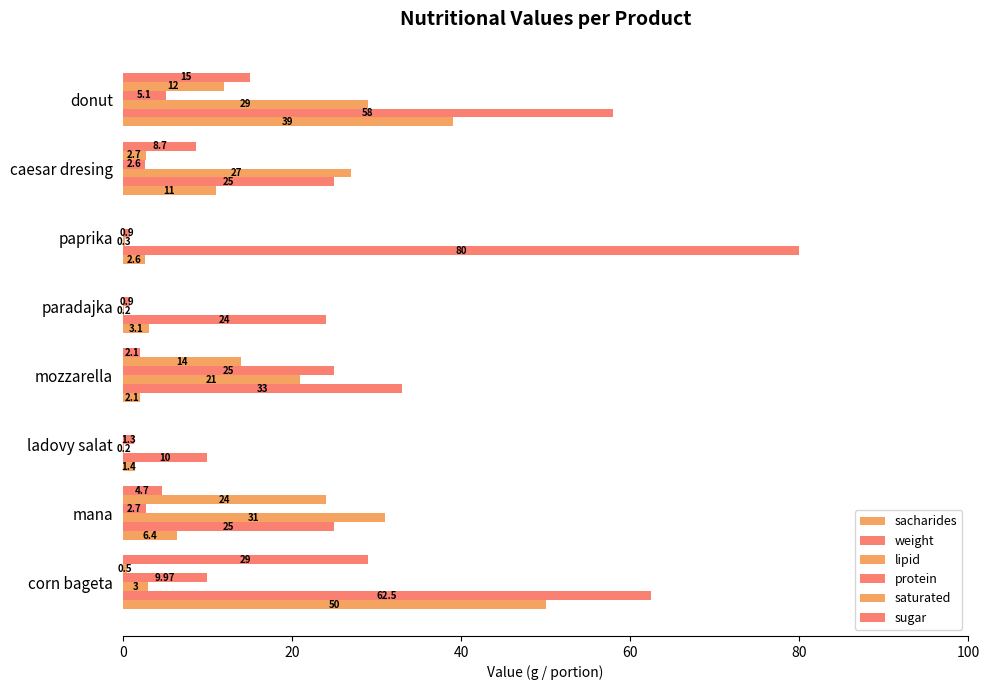

How many series are shown in this chart?

6